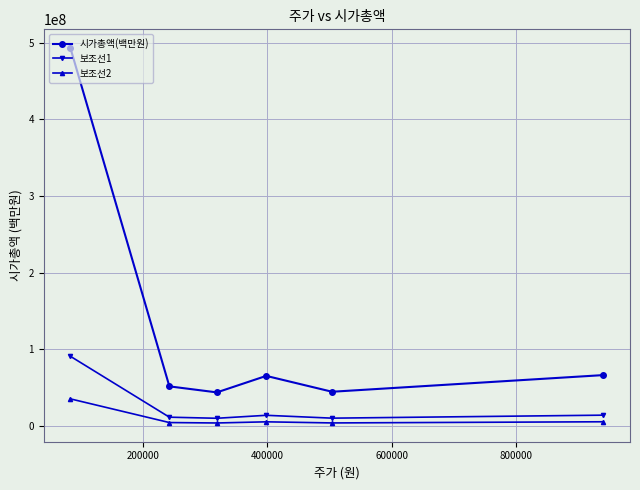

List the series in order of their peak value, highest first.

시가총액(백만원), 보조선1, 보조선2